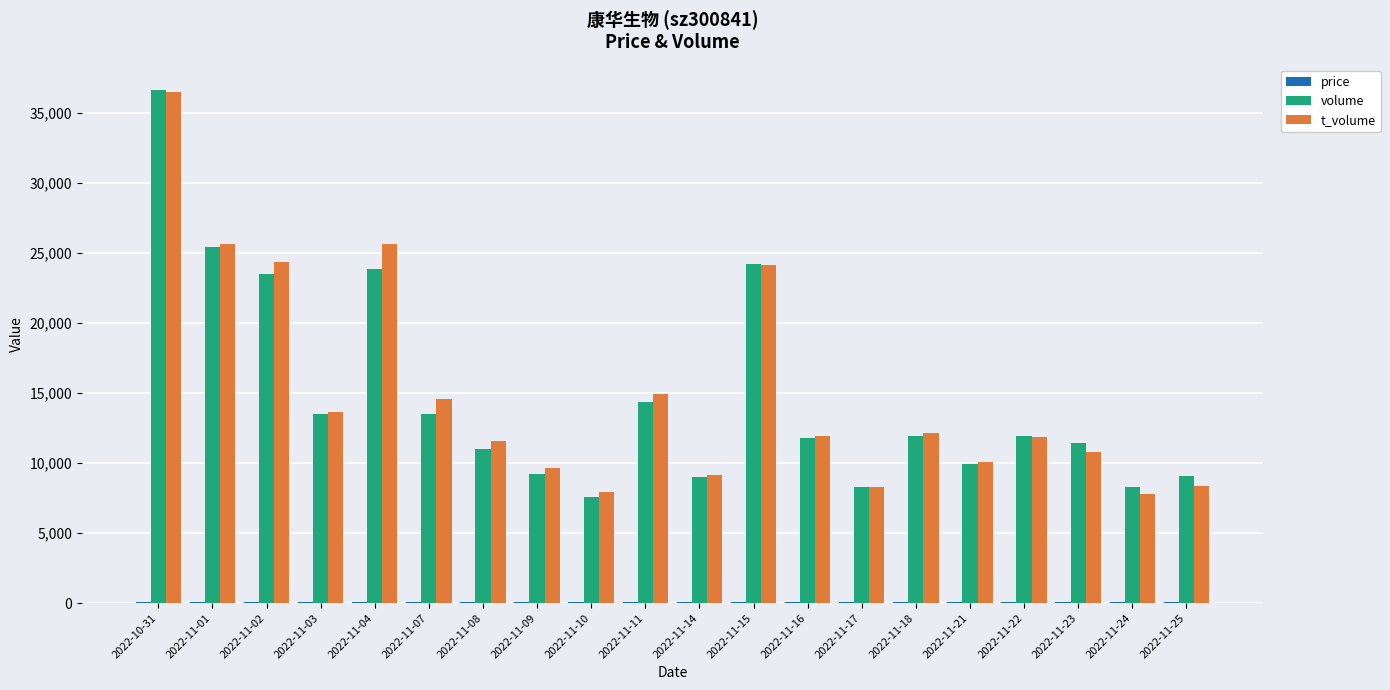

What is the greatest value displayed?

36641.0